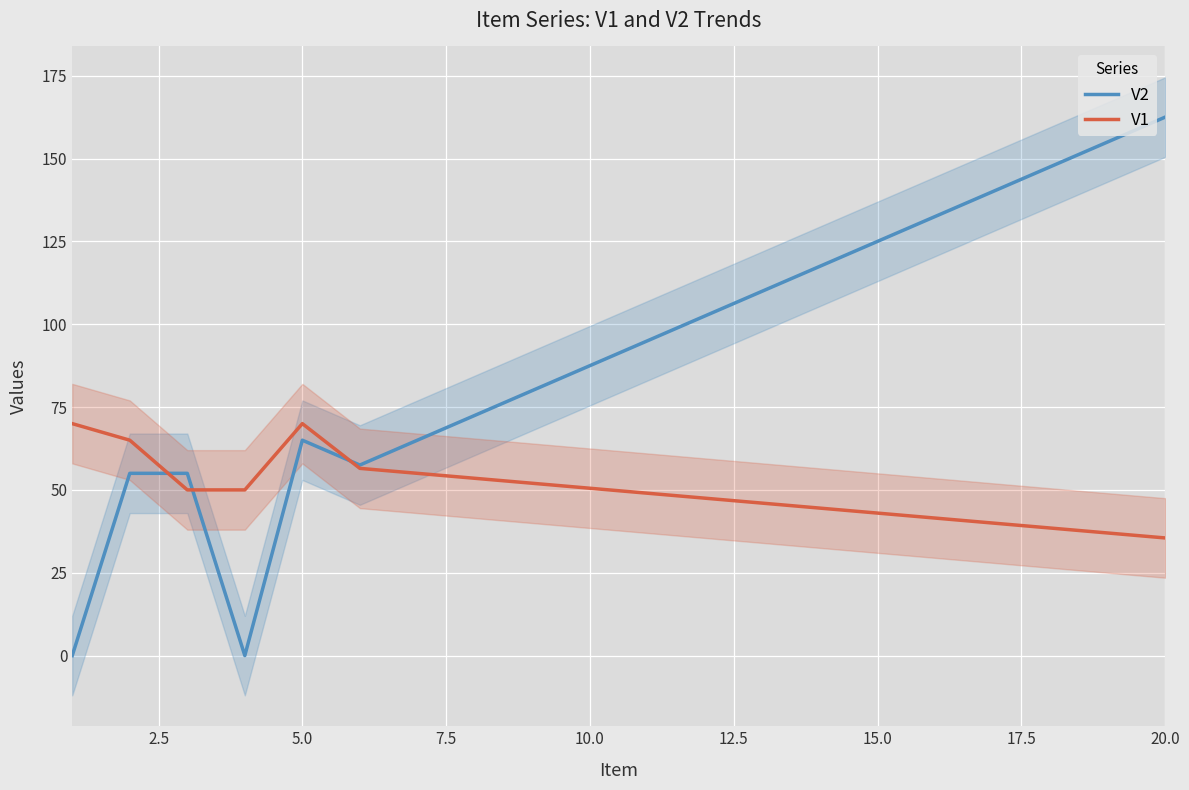

In V2, how many points are higher than both neighbors (excluding endpoints)?

1